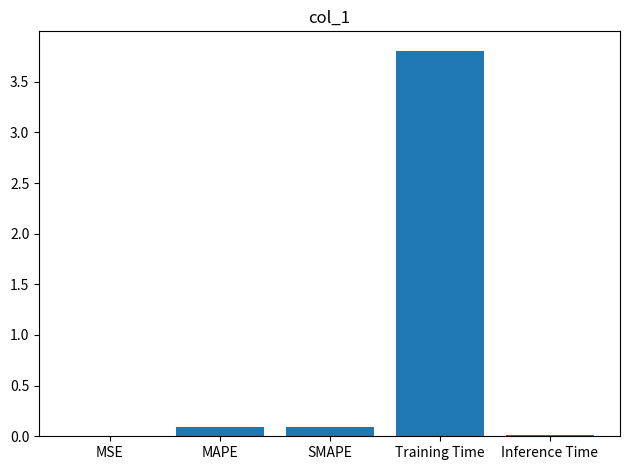

Is it true that the value at MAPE is 0.1?

True